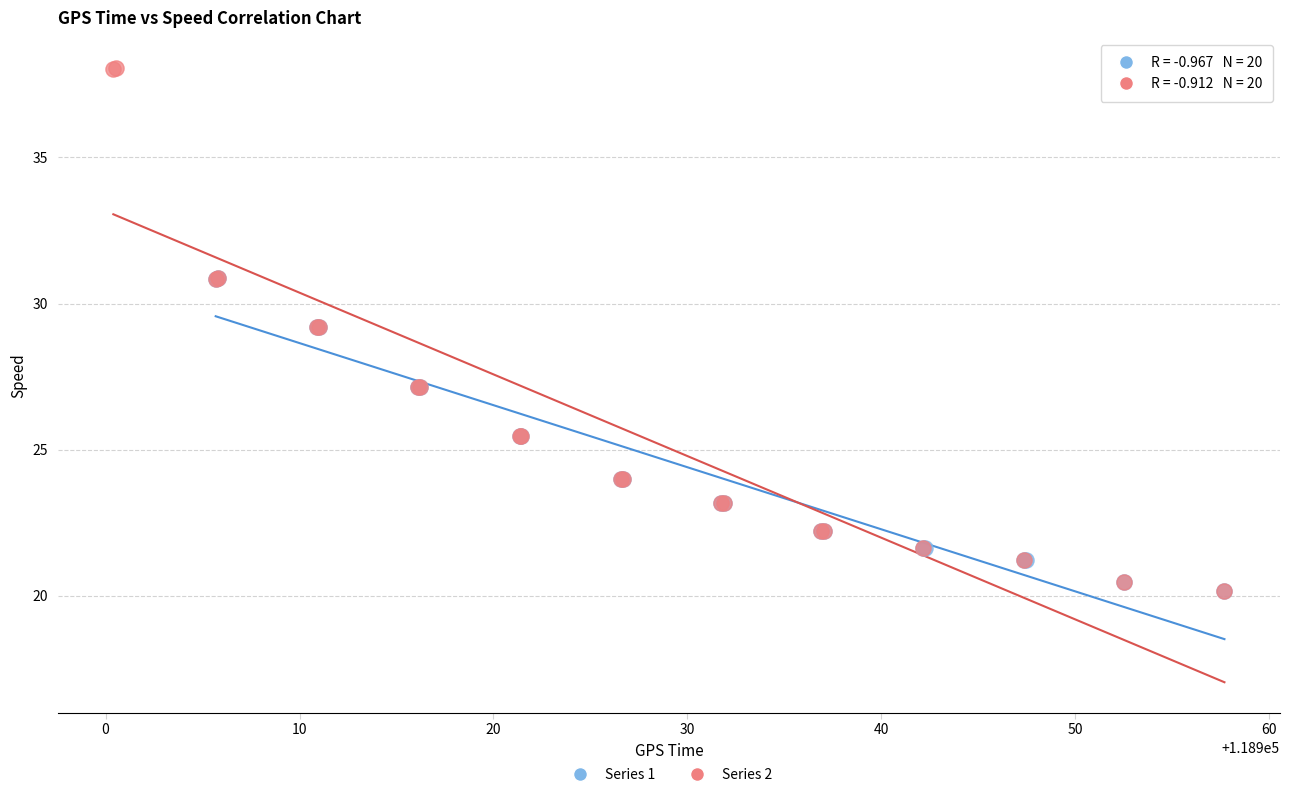

Which series has the largest Y range (max minus min)?

Series 2